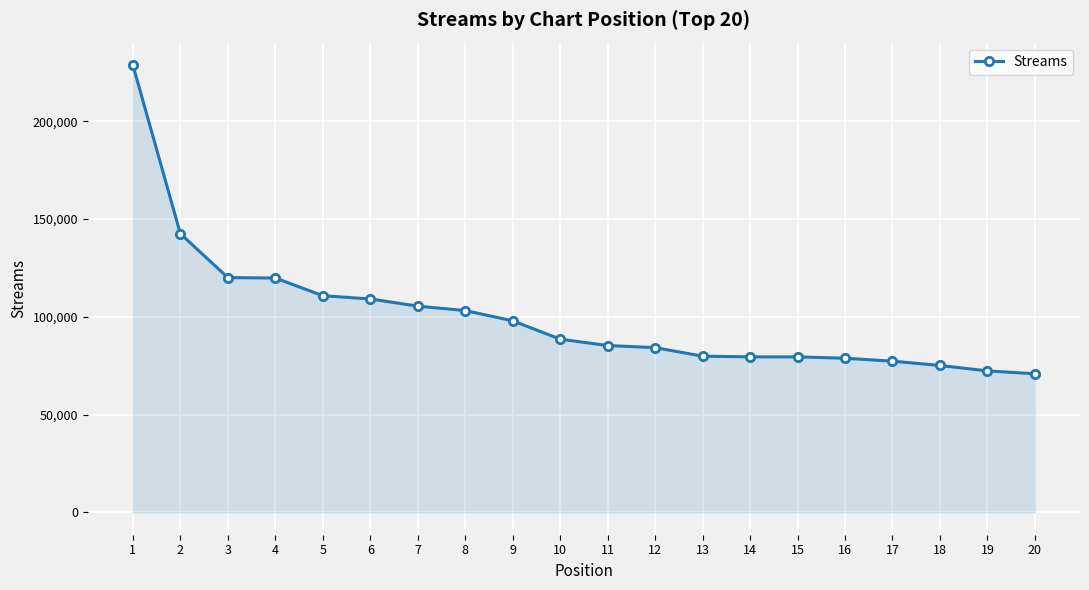

Approximately how many times larger is the value at 4 compared to 17?

1.5